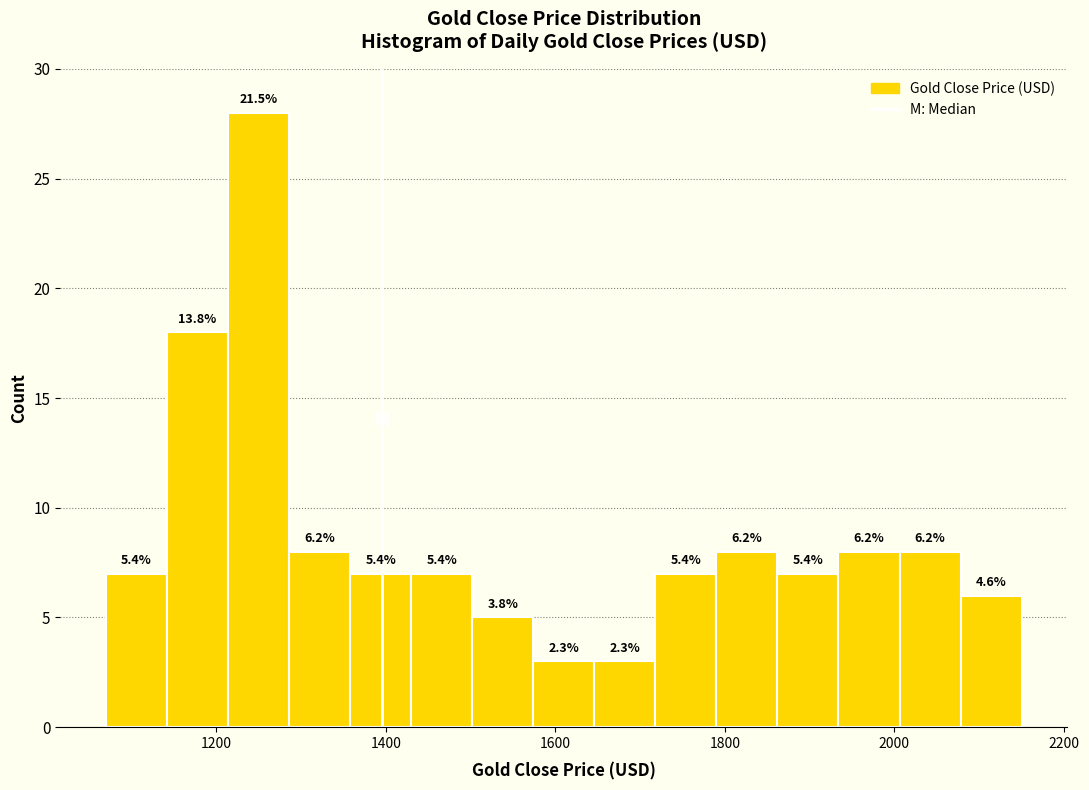

Around what value on the x-axis is the tallest bar? Give the approximate position of its centre, as read against the axis.

1260